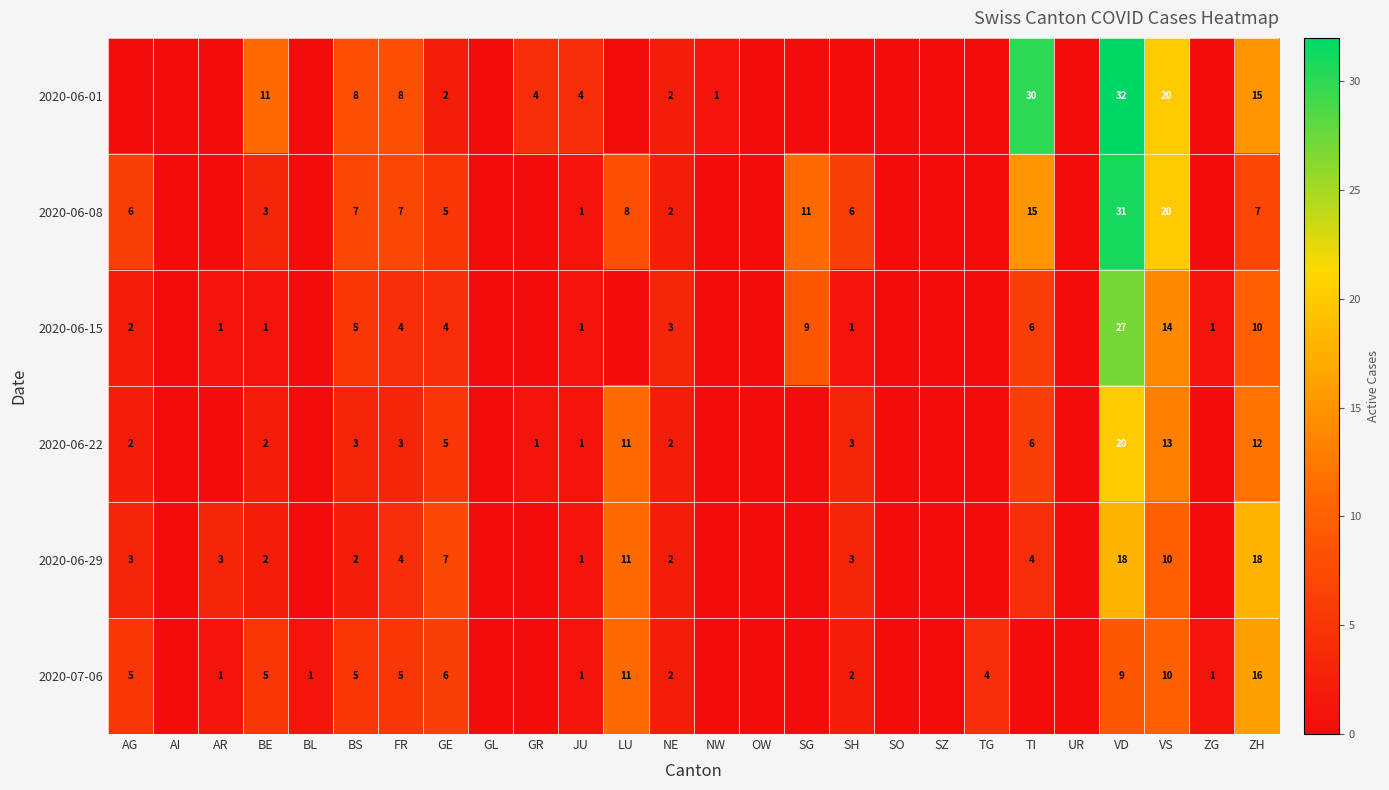

The value of 2020-06-29 at VD is 18. True or false?

True